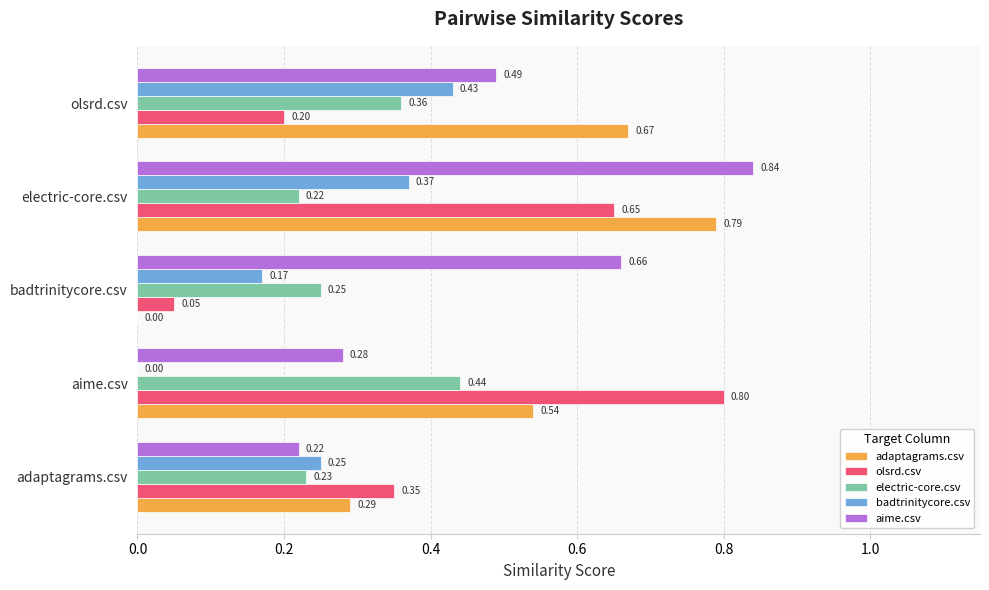

Which category has the highest value across all series?

electric-core.csv